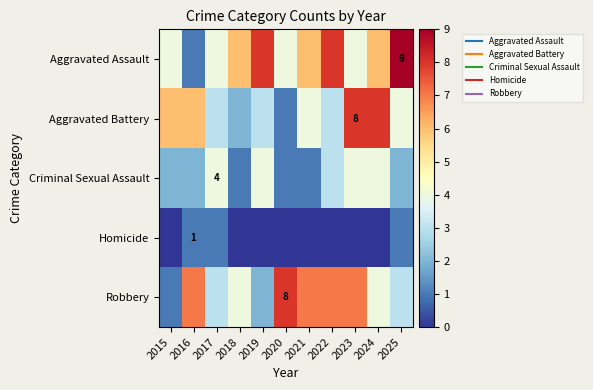

What is the total value across all series at 2018?

13